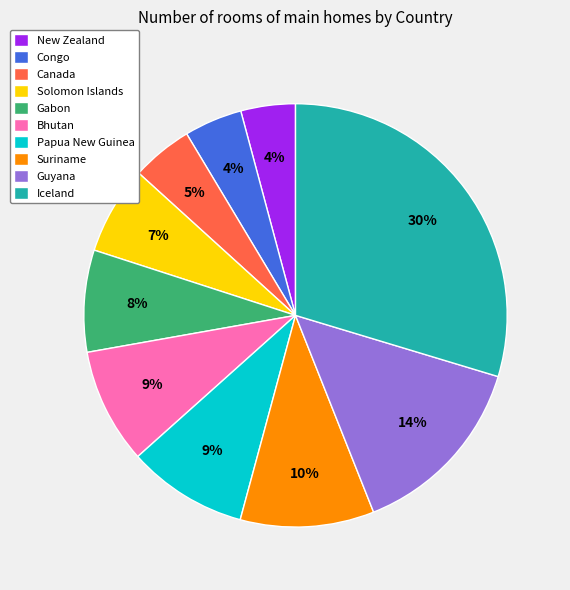

Is it true that Suriname is 1% of the pie?

False